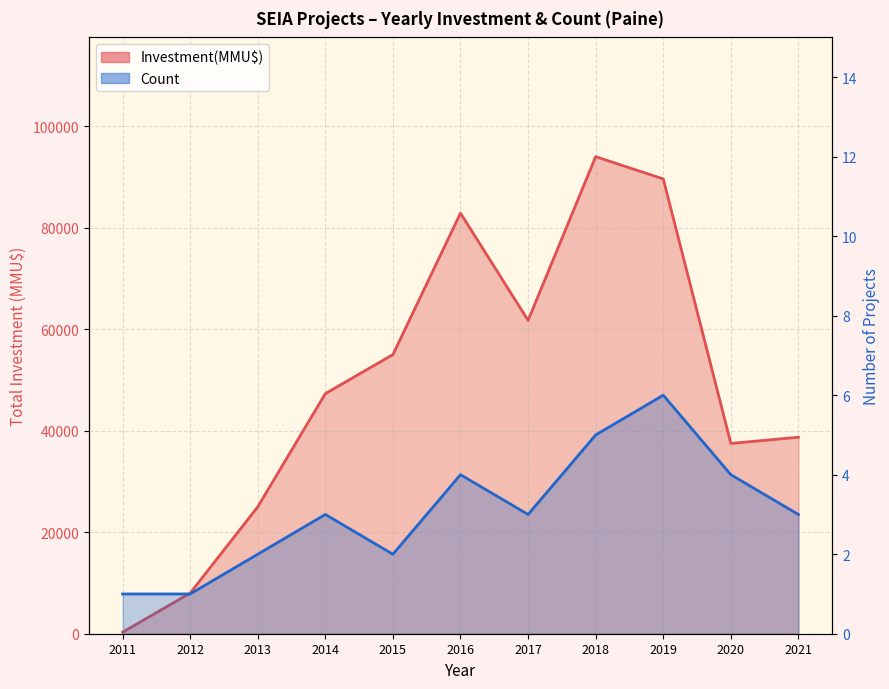

At which label does Investment(MMU$) first exceed 47313?

2015